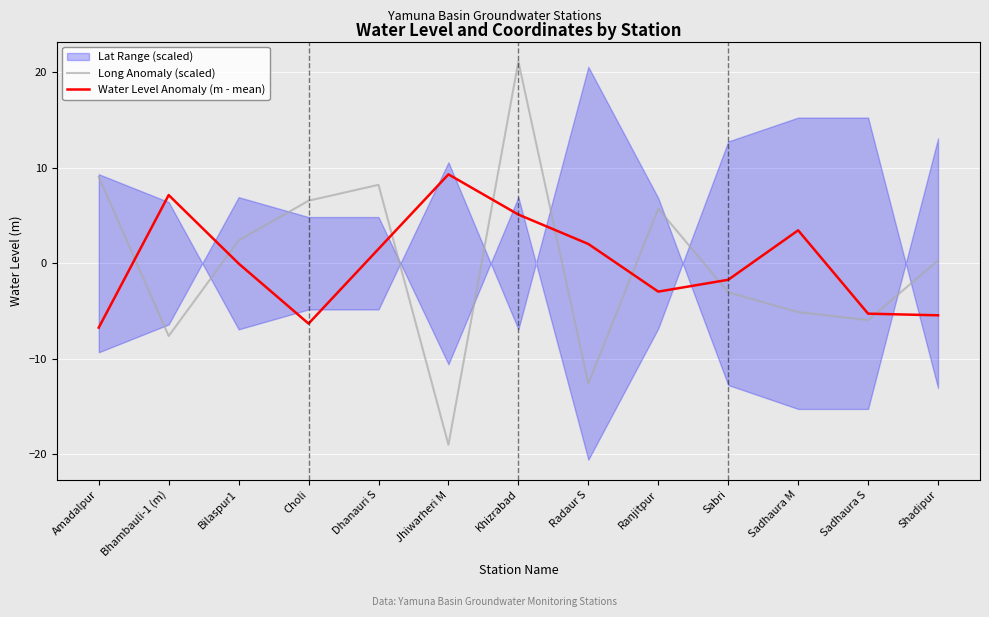

Which label corresponds to the largest value in the chart?

Khizrabad